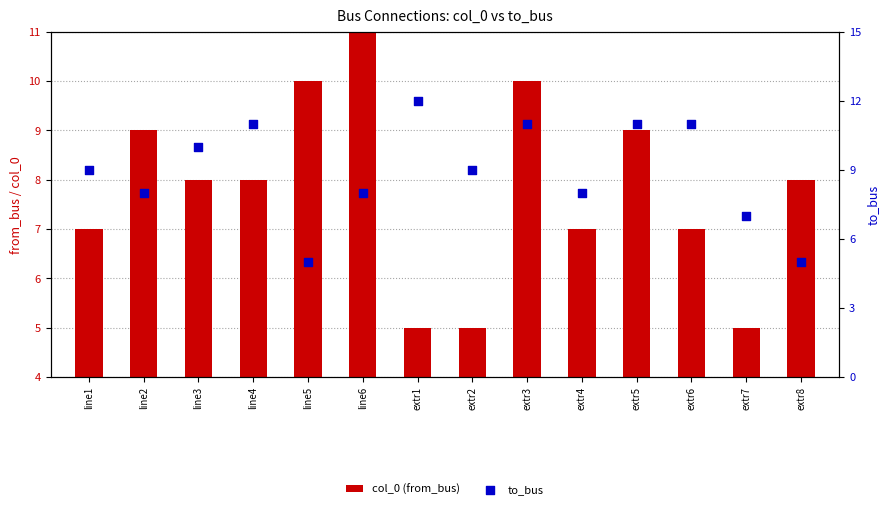

What are all the series names shown in the legend?

col_0 (from_bus), to_bus